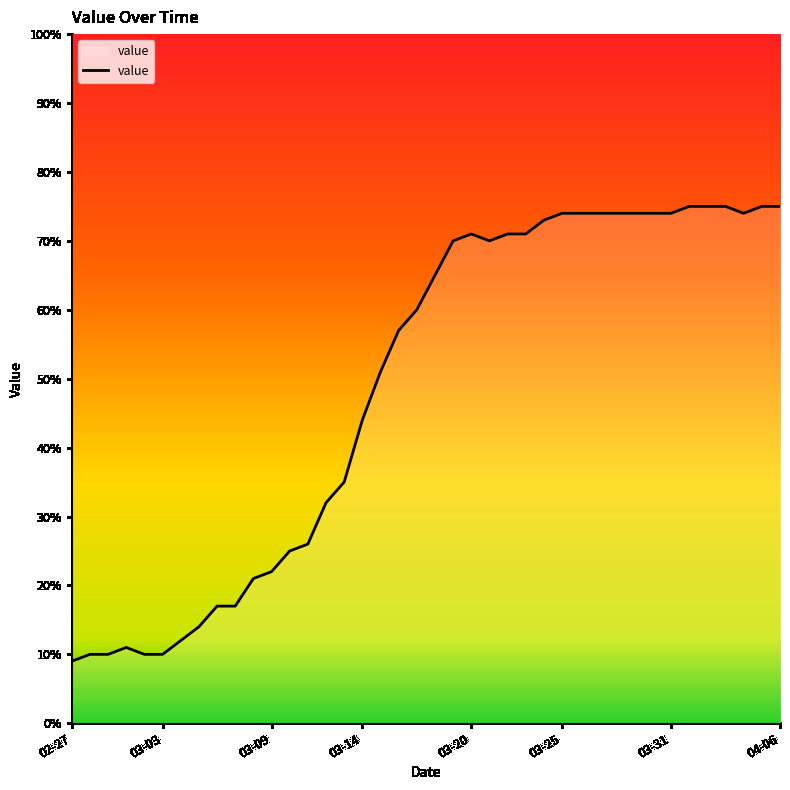

What is the difference between the maximum and minimum values?

66